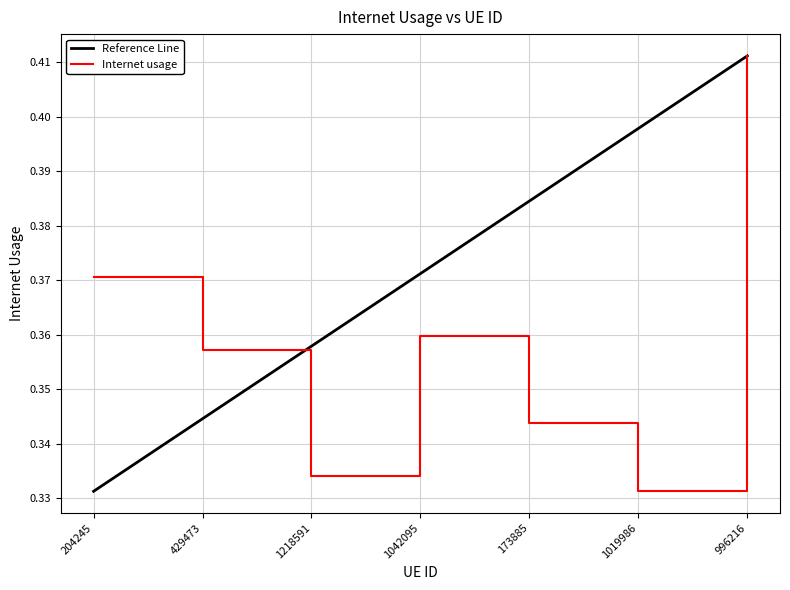

What are all the series names shown in the legend?

Reference Line, Internet usage